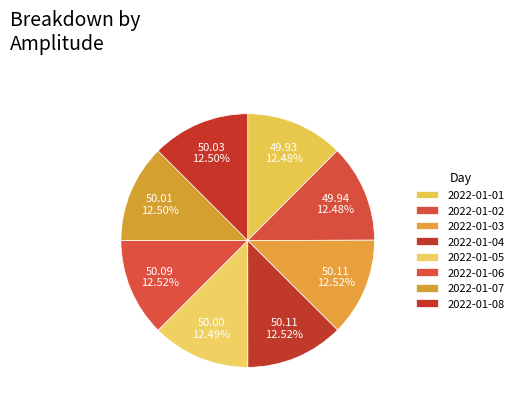

Is it true that 2022-01-01 is 12% of the pie?

True